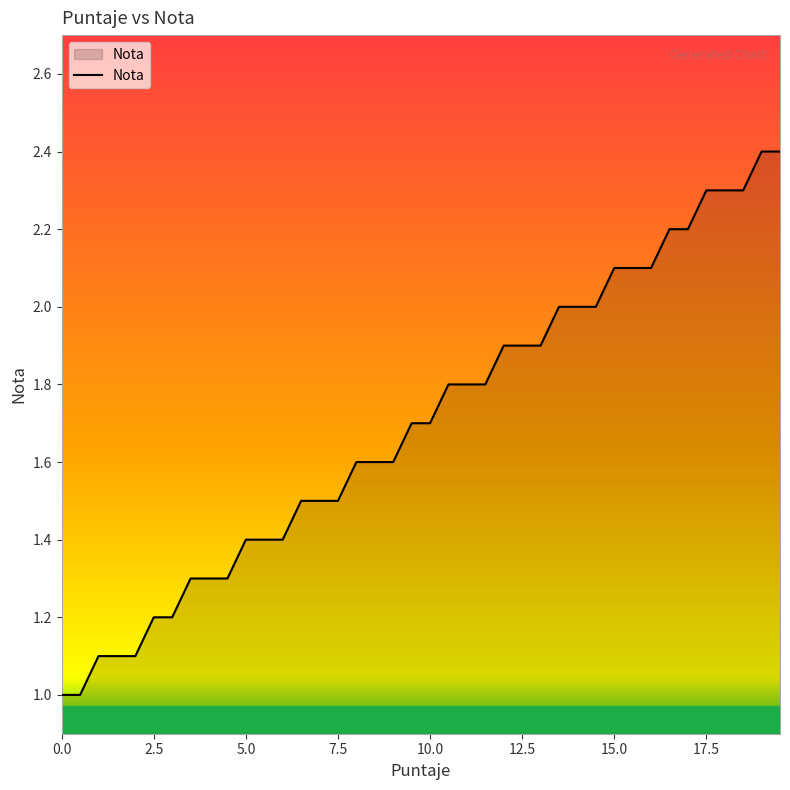

What is the difference between the maximum and minimum values?

1.4